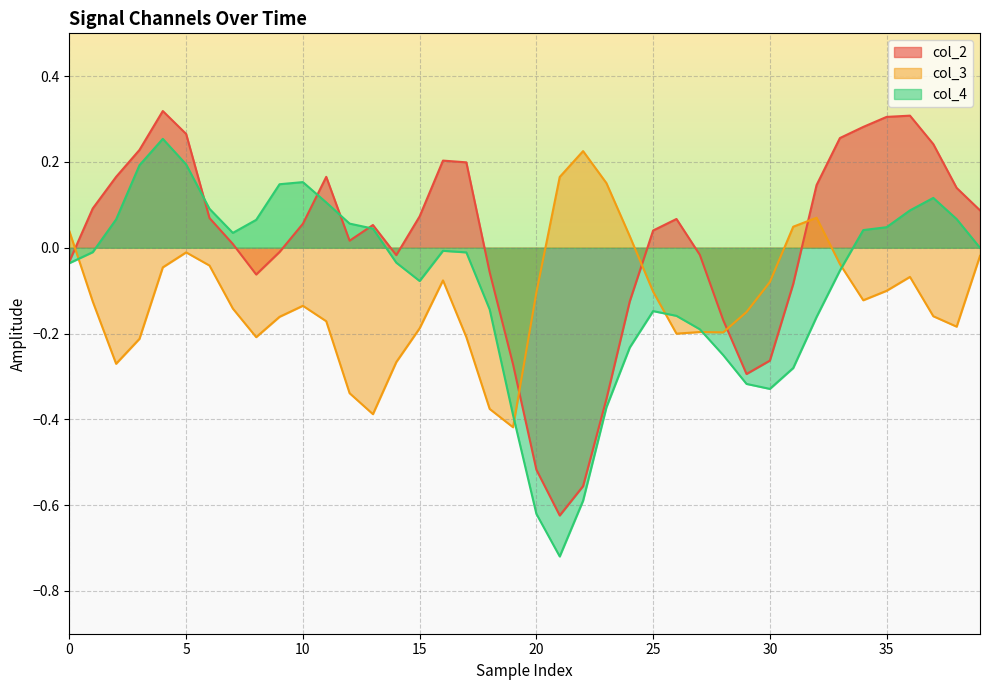

List the series in order of their overall mean, highest first.

col_2, col_4, col_3